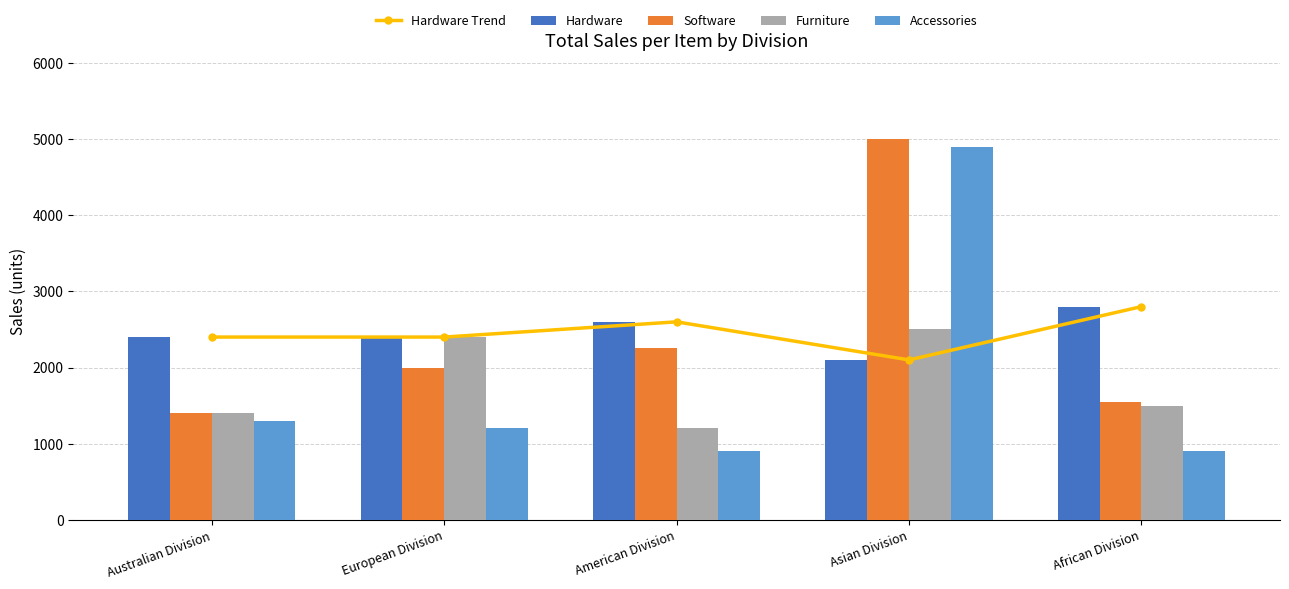

What is the label of the 1st bar from the right?

African Division